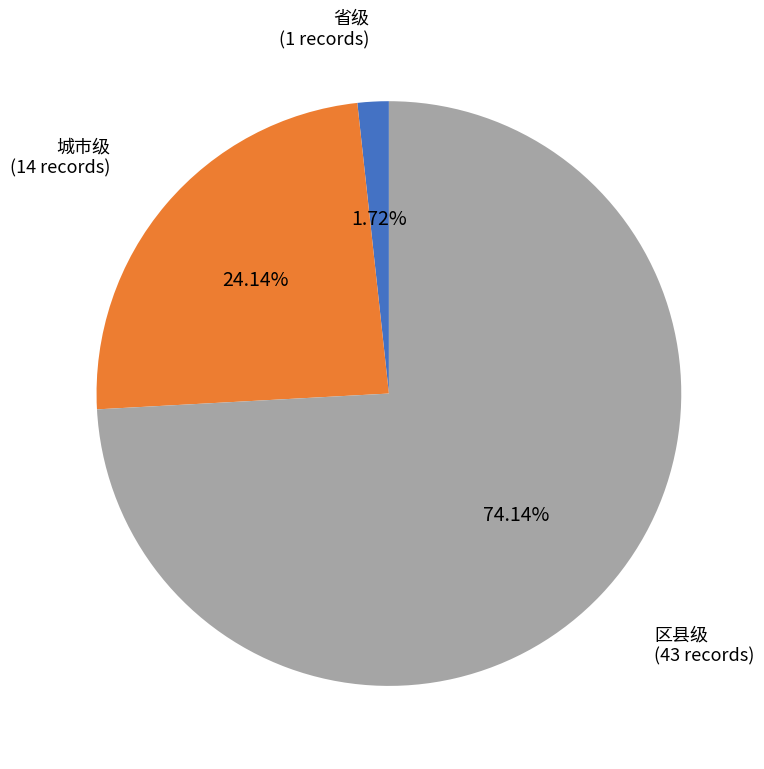

Does any single category account for the majority?

Yes